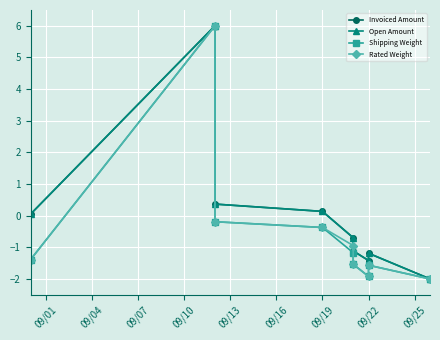

How many data points in Shipping Weight are less than -1?

6